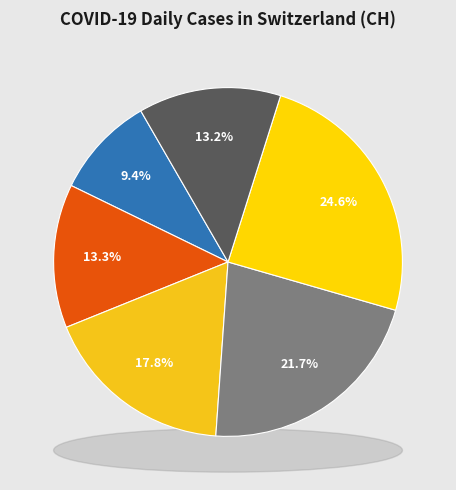

What percentage is NOT represented by 2020-03-26?

88.7%